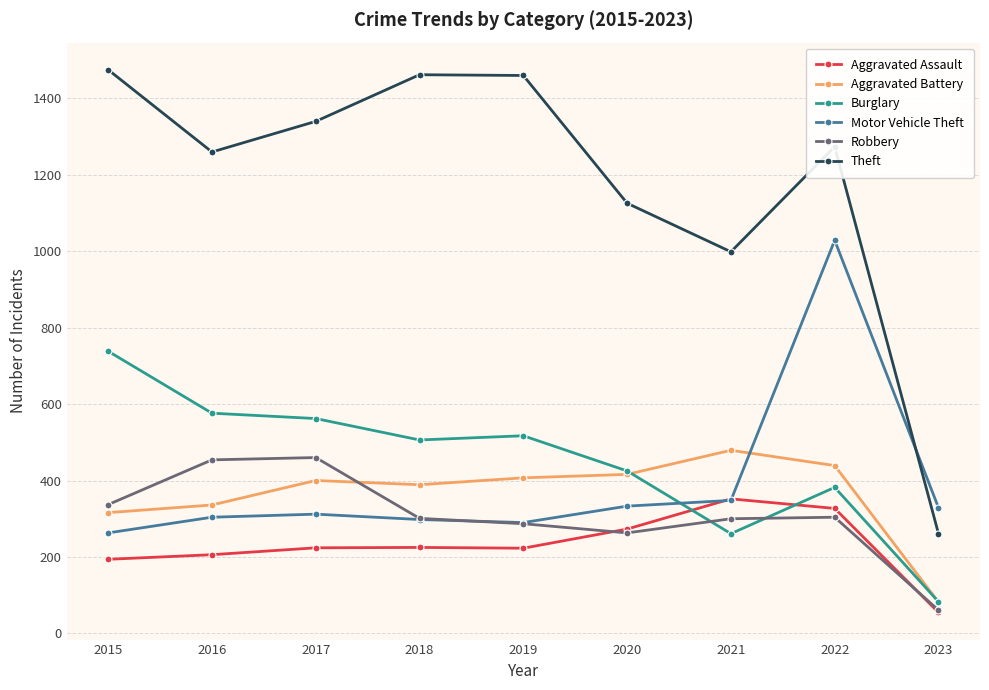

What is the sum of all Aggravated Assault values?

2079